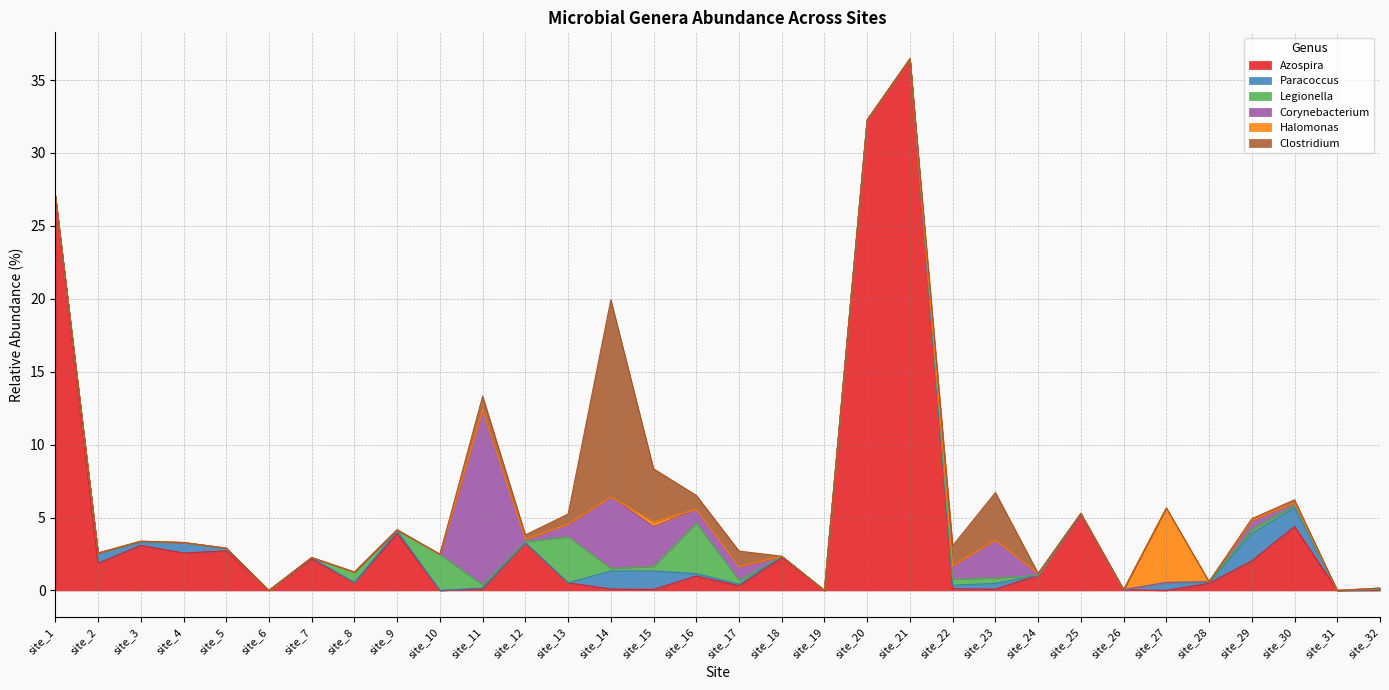

What are all the series names shown in the legend?

Azospira, Paracoccus, Legionella, Corynebacterium, Halomonas, Clostridium